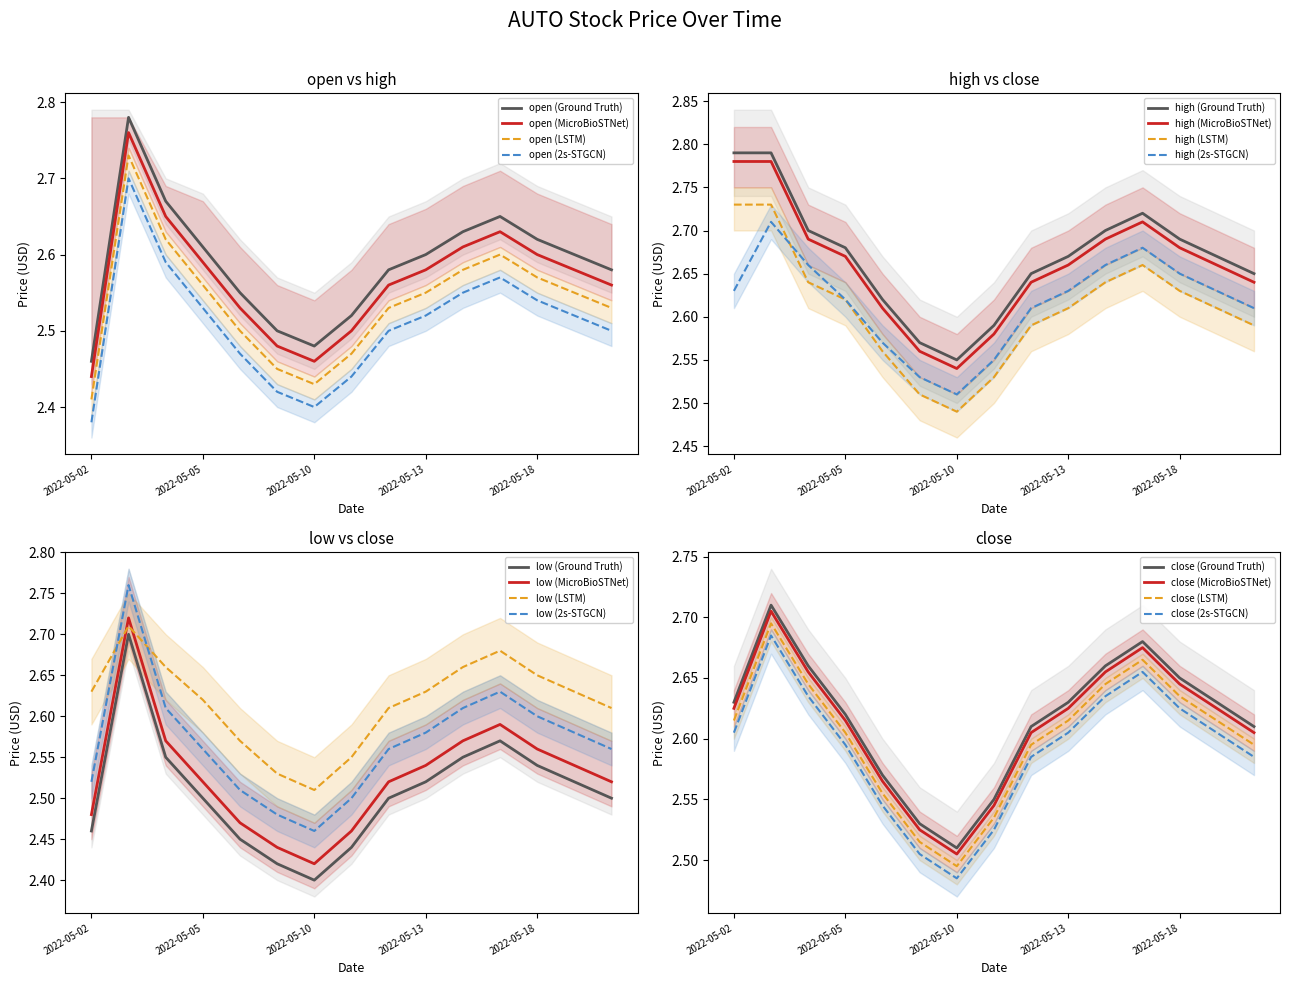

Which series has the largest total across all categories?

high